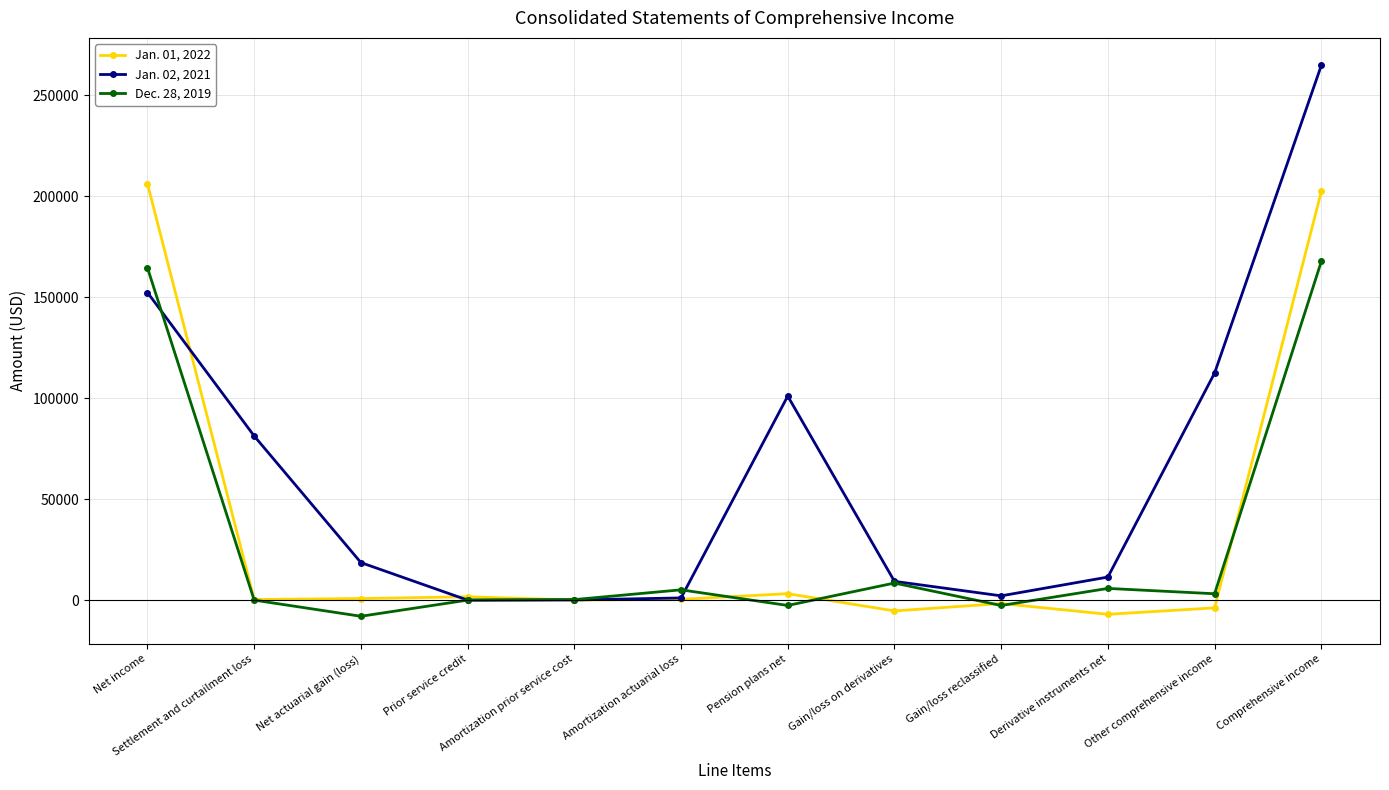

How many series are shown in this chart?

3